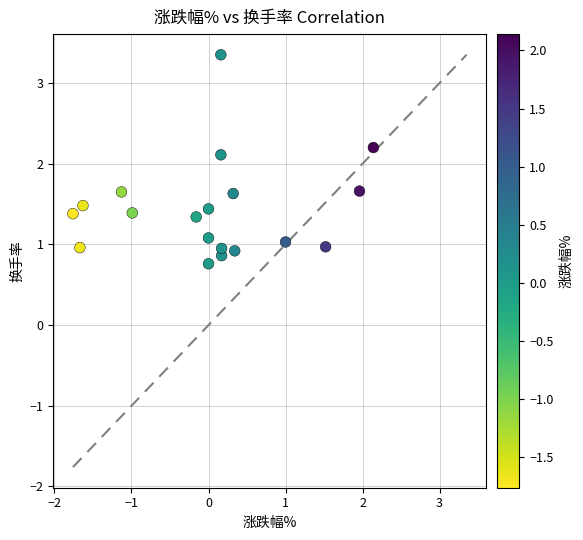

What Y value in the scatter plot is closest to 2?

2.1